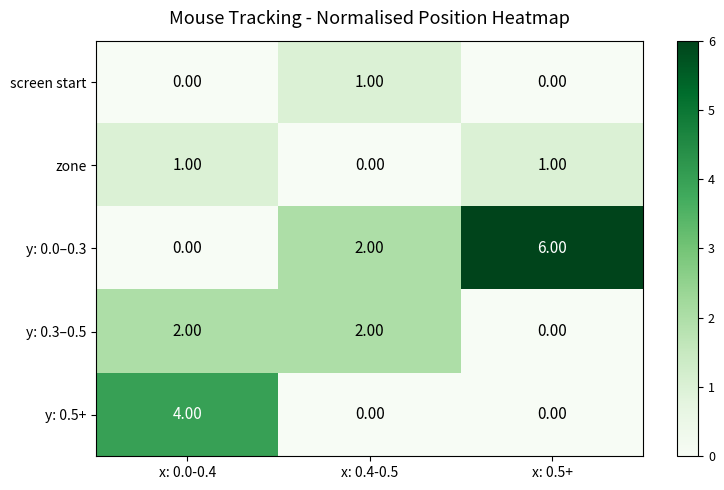

What is the average value of the y: 0.0–0.3 series?

3